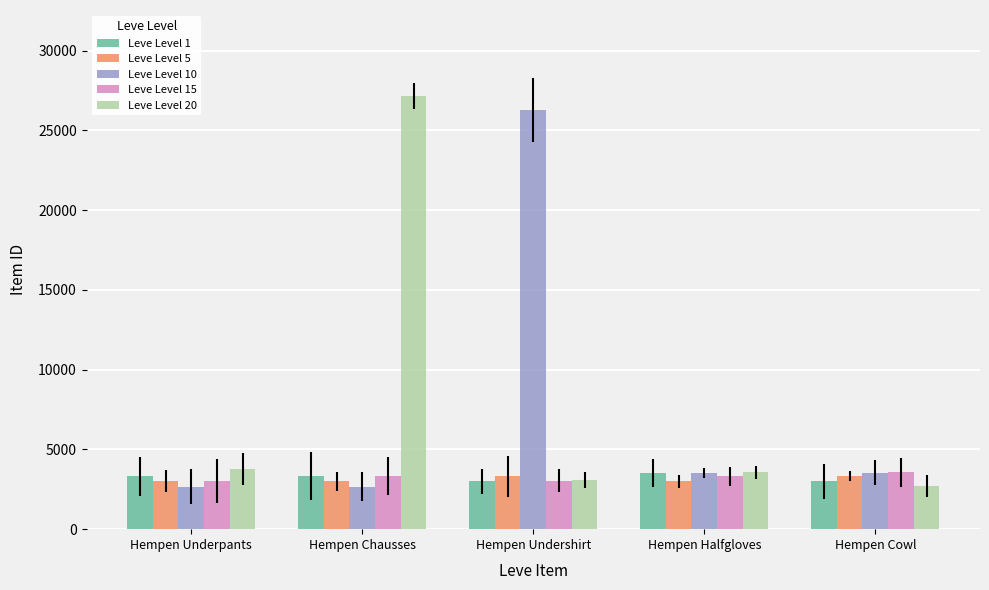

What is the value of the Leve Level 1 bar at the 3rd from the left?

2996